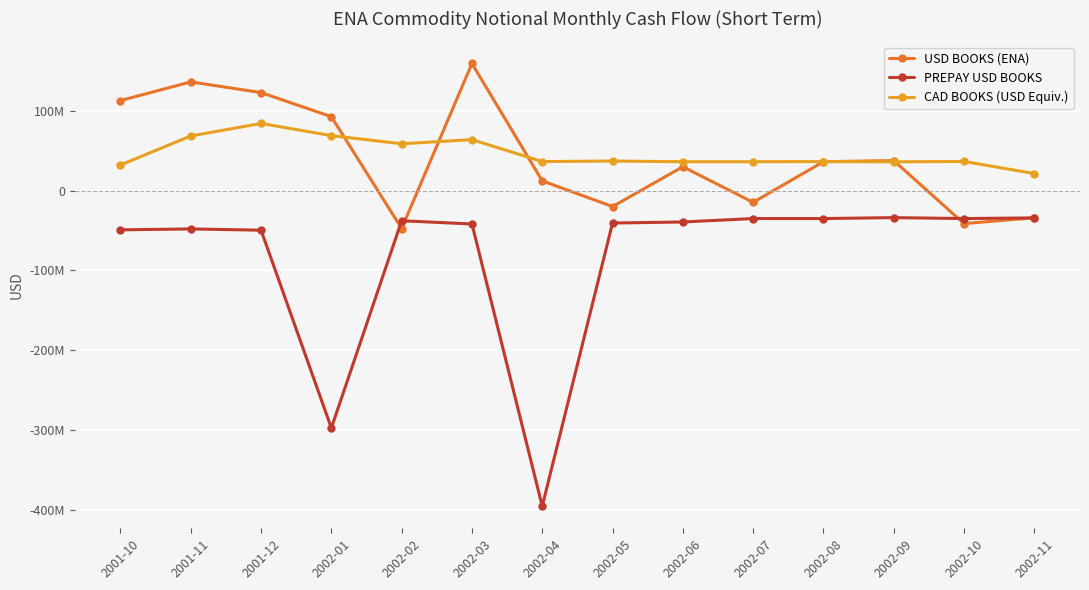

What is the difference between the maximum and second lowest values in the PREPAY USD BOOKS series?

263538026